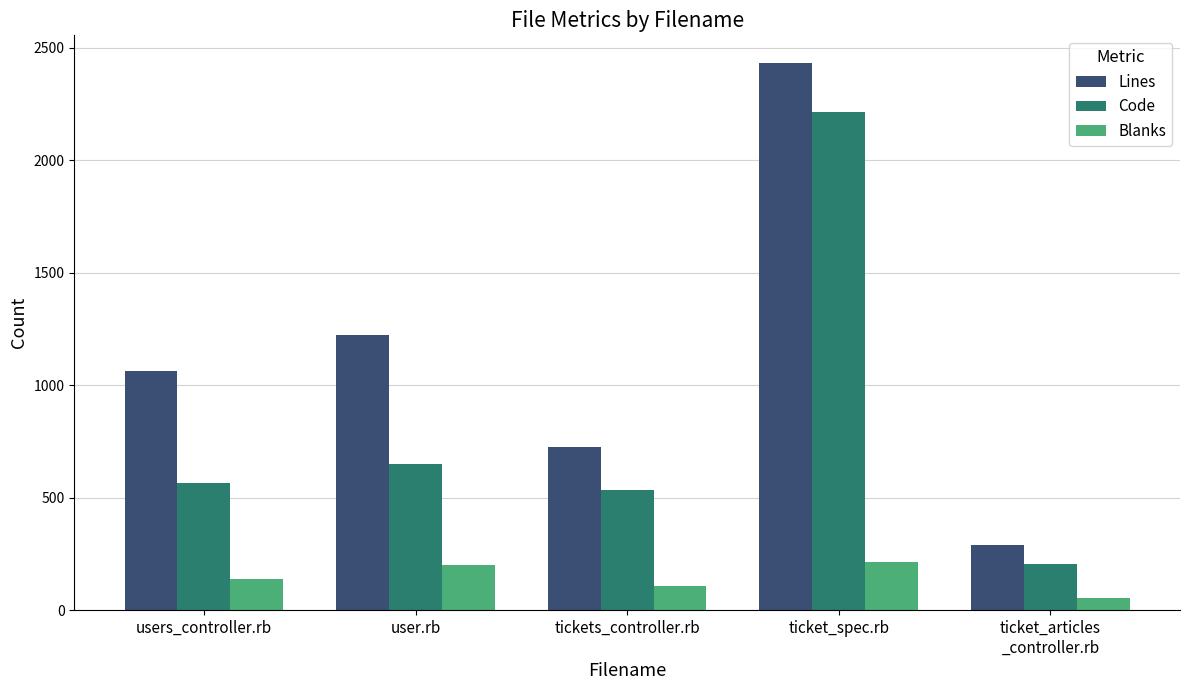

What is the label of the 1st bar from the right?

ticket_articles
_controller.rb